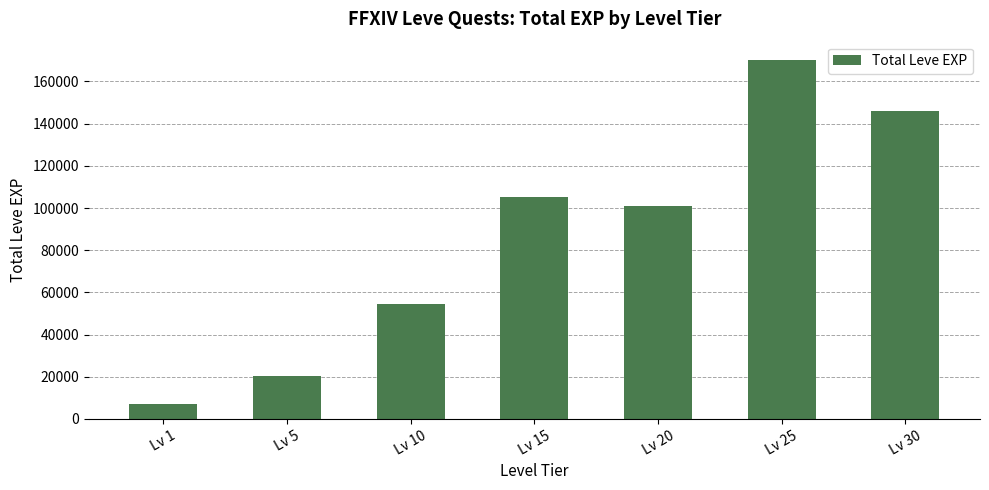

Rank the categories by value from highest to lowest.

Lv 25, Lv 30, Lv 15, Lv 20, Lv 10, Lv 5, Lv 1